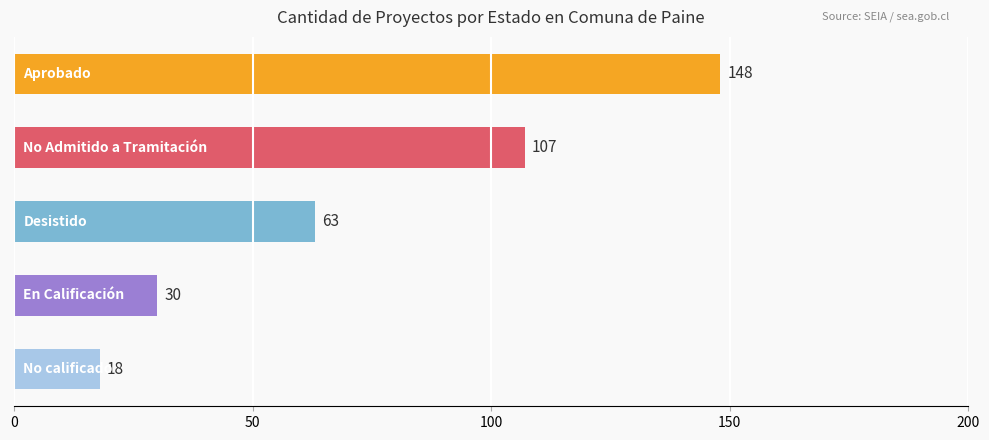

What is the value of the 2nd bar from the top?

107